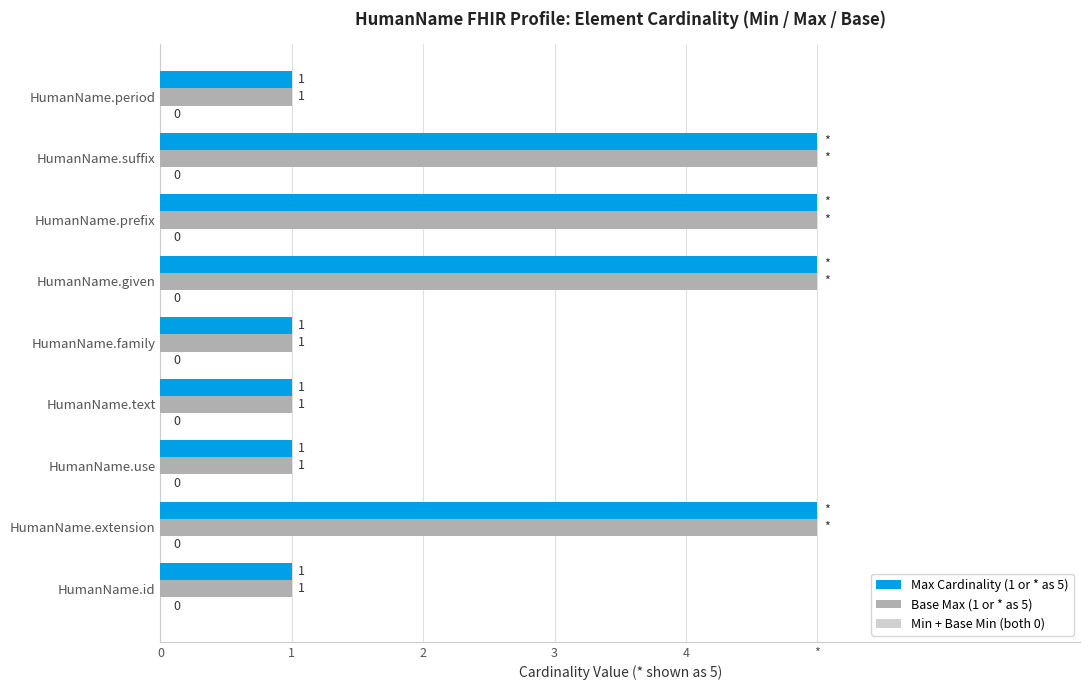

Does the chart contain any negative values?

No